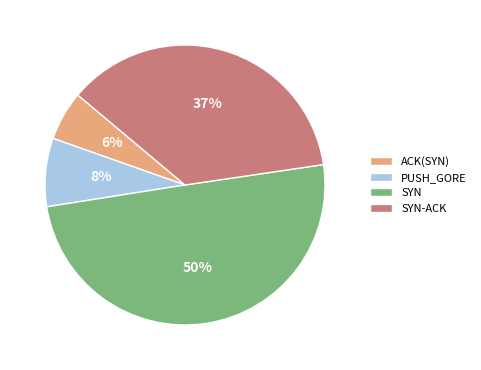

Between SYN-ACK and PUSH_GORE, which is larger?

SYN-ACK